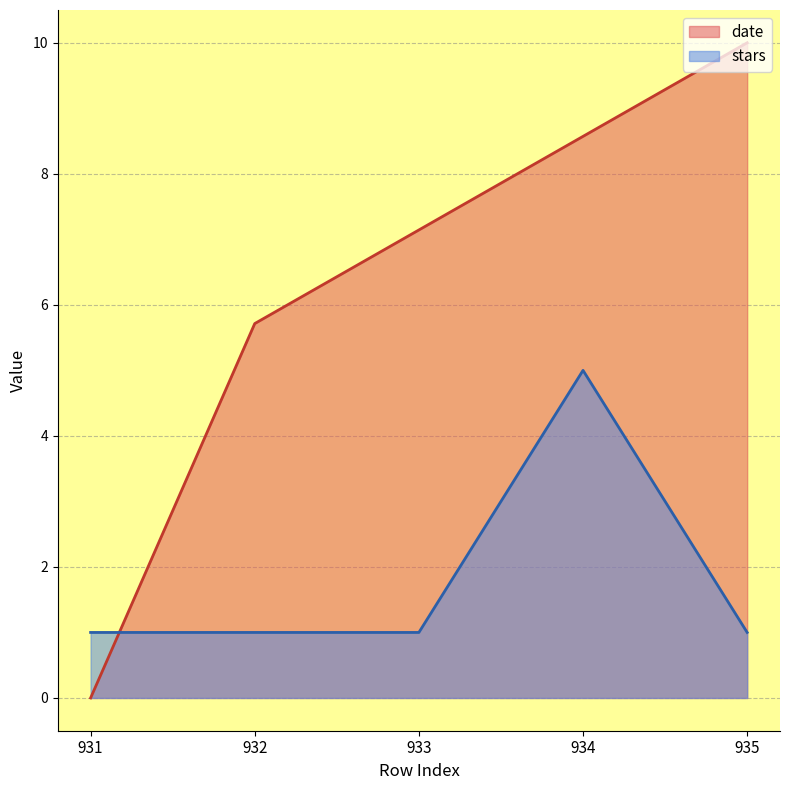

Where do stars and date first cross each other?

931 and 932